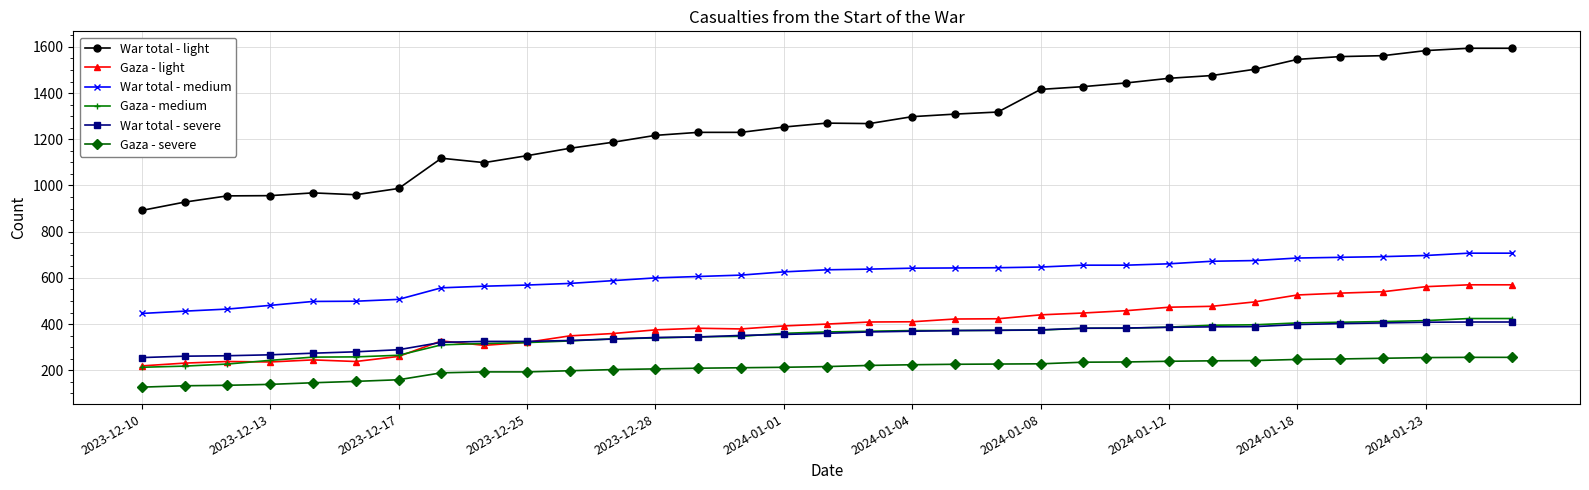

Which series has the largest total across all categories?

War total - light